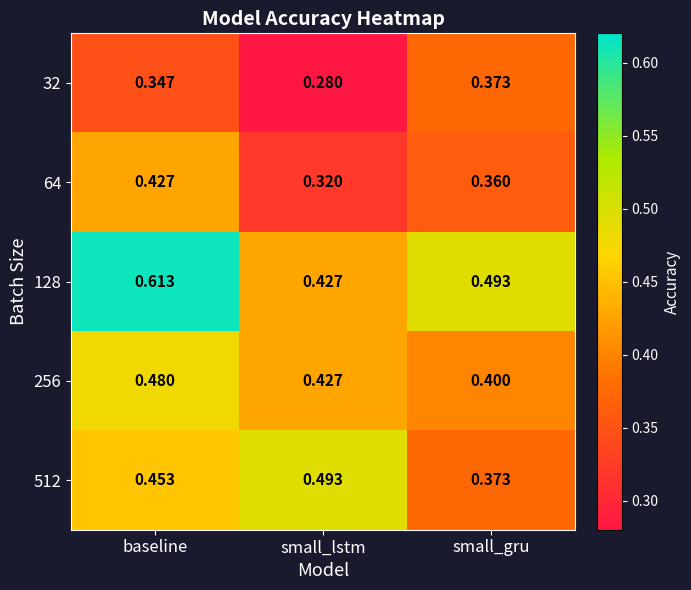

Which category has the highest value in the 128 series?

baseline